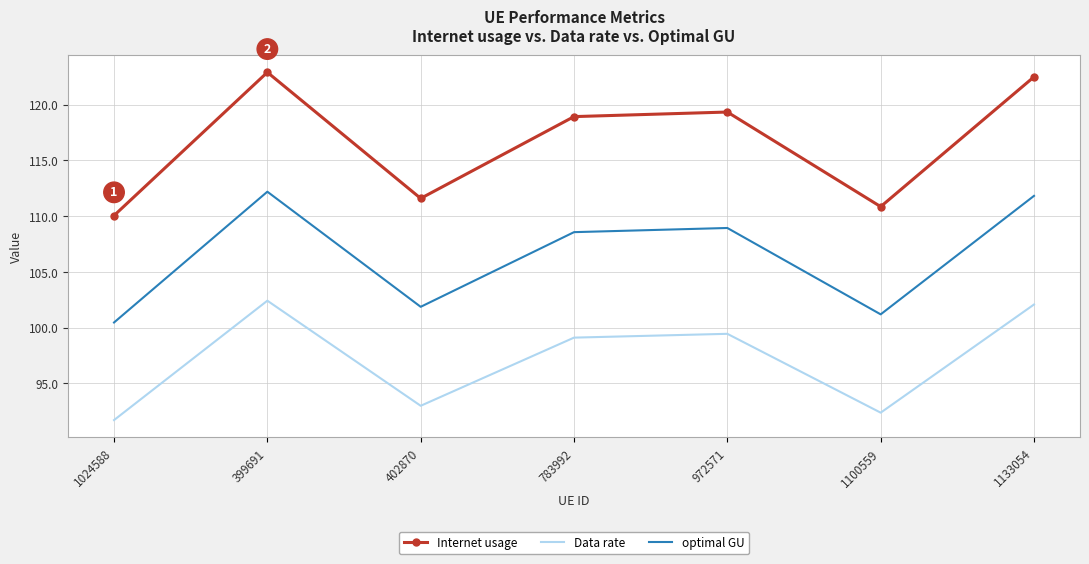

What position from the right is 783992?

4